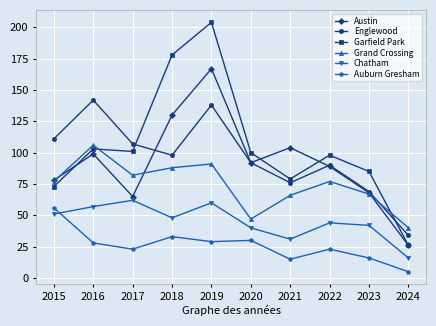

What is the greatest value displayed?

204